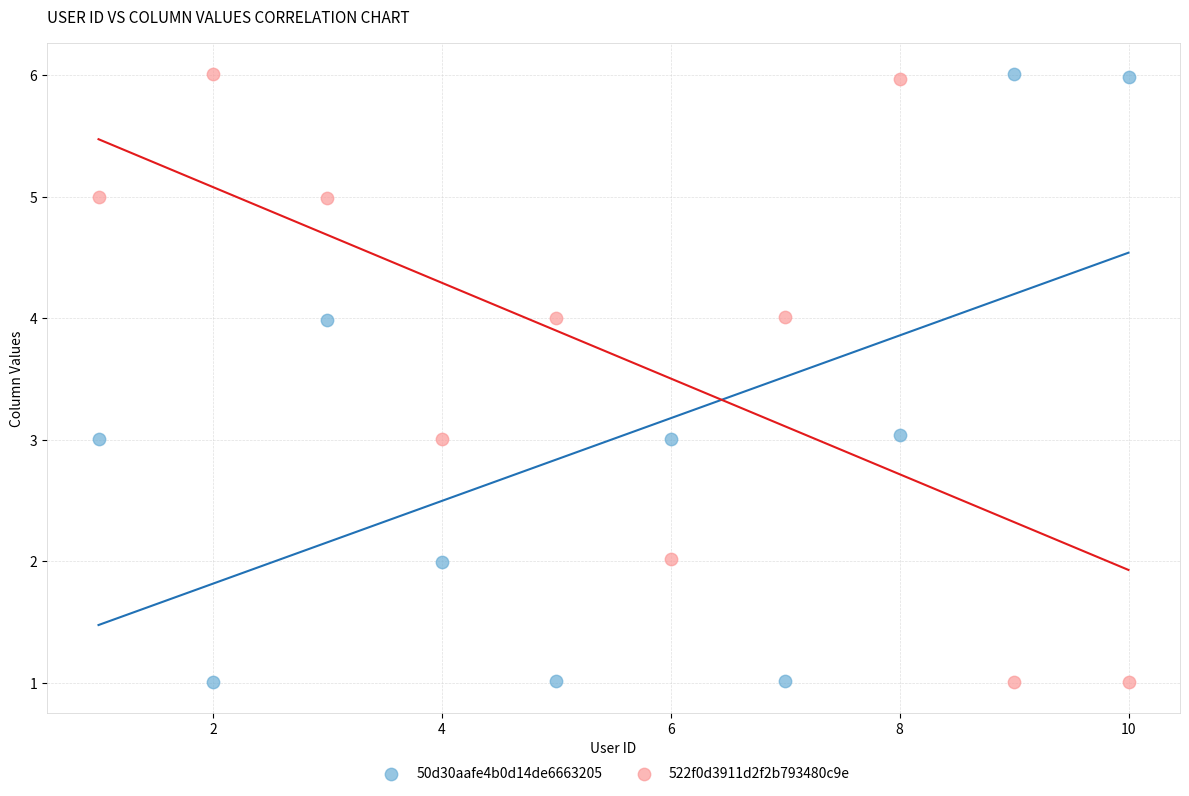

Across all data points, what is the range of Y values (max minus min)?

5.0